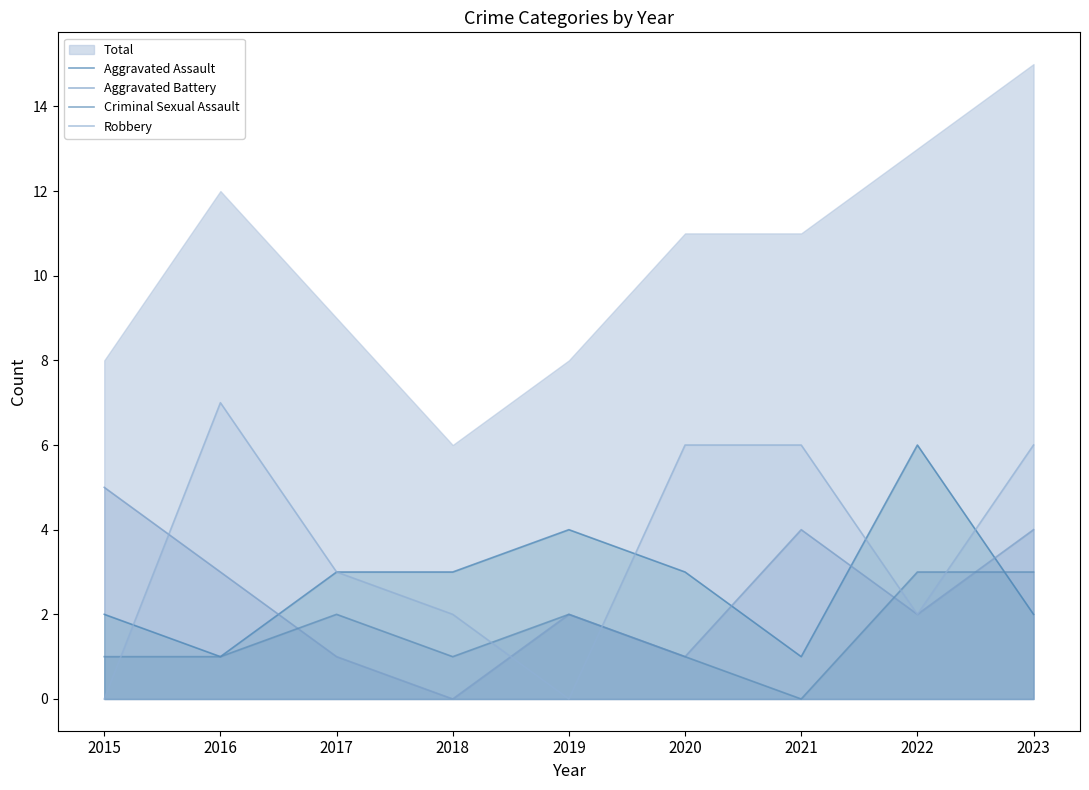

What is the average value of the Criminal Sexual Assault series?

2